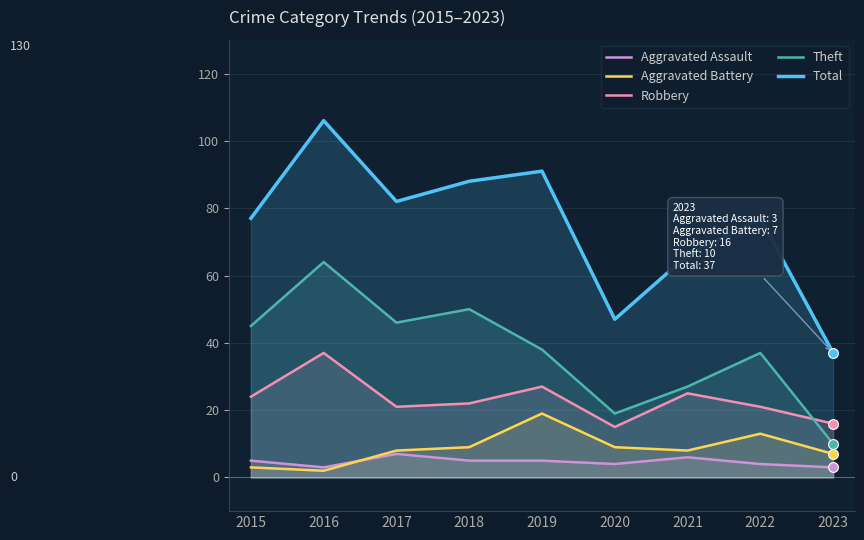

At how many categories does at least one series exceed 28?

9